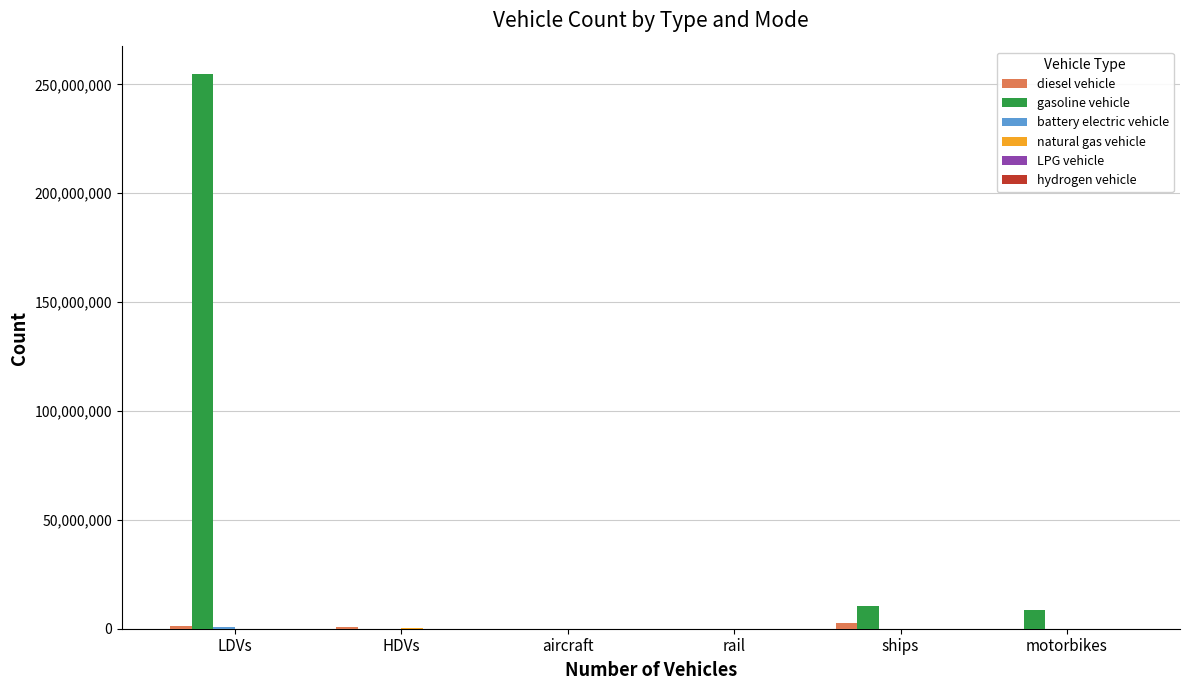

Are the bars grouped side by side (vs. stacked)?

Yes